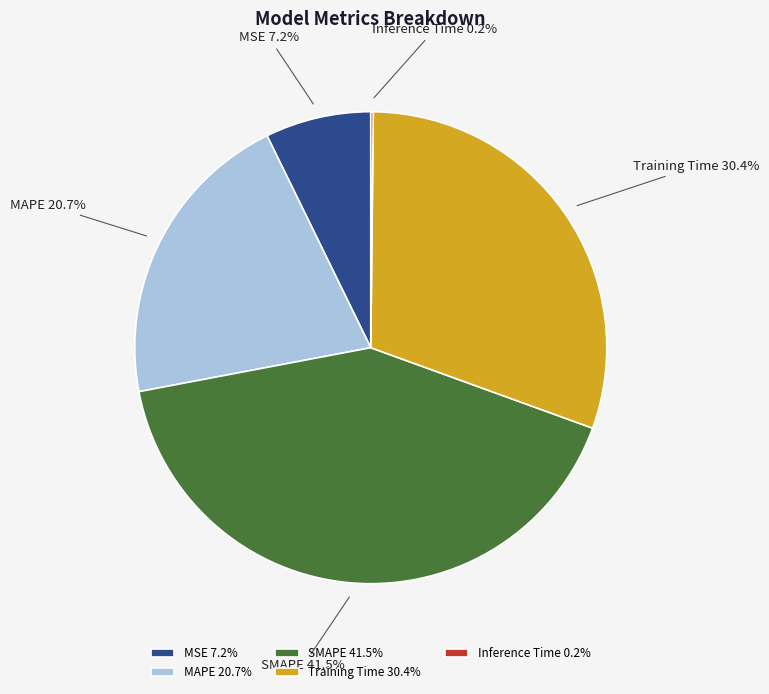

Approximately how many times larger is the value at MSE compared to MAPE?

0.3